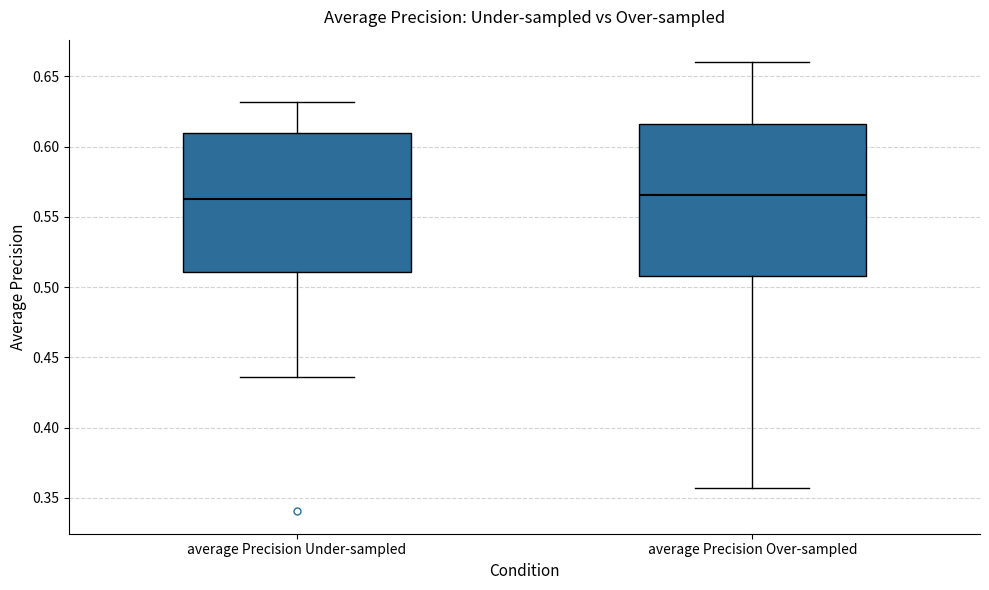

Comparing the boxes themselves (not the whiskers), which one is the tallest?

average Precision Over-sampled